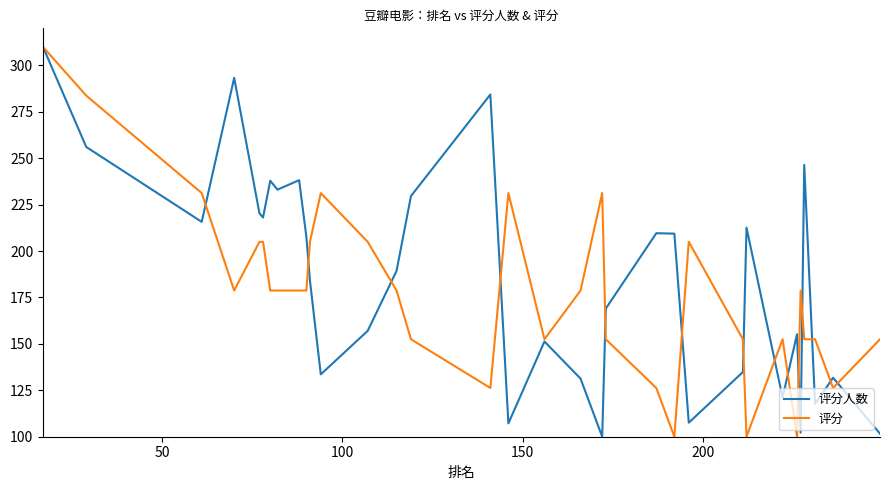

What is the maximum value for 评分?

310.0